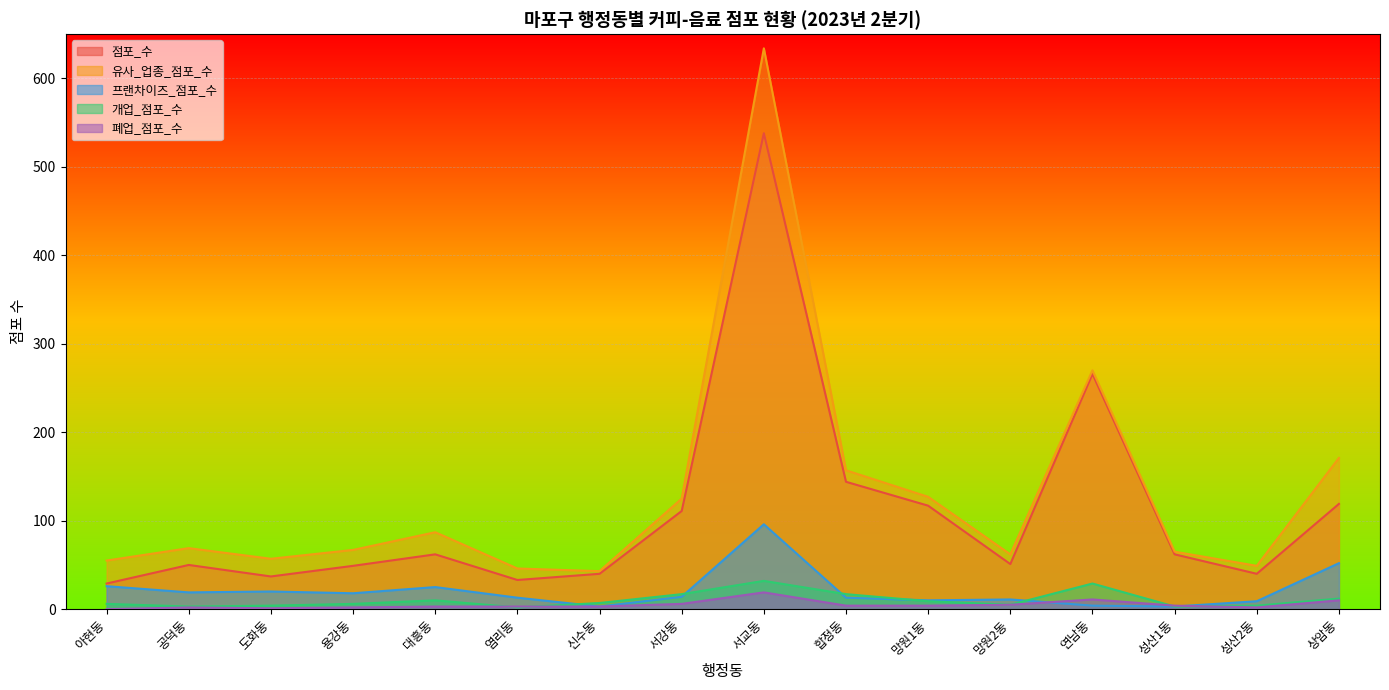

The value of 유사_업종_점포_수 at 아현동 is 74. True or false?

False